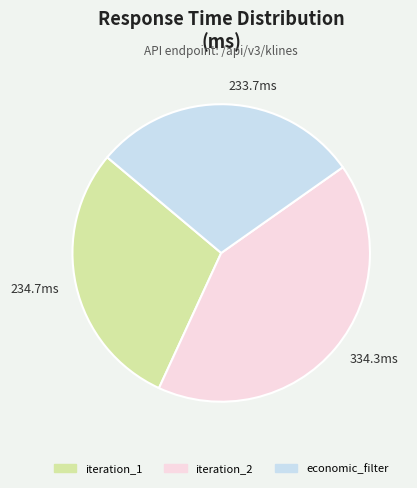

Is it true that 234.7ms is 29% of the pie?

True